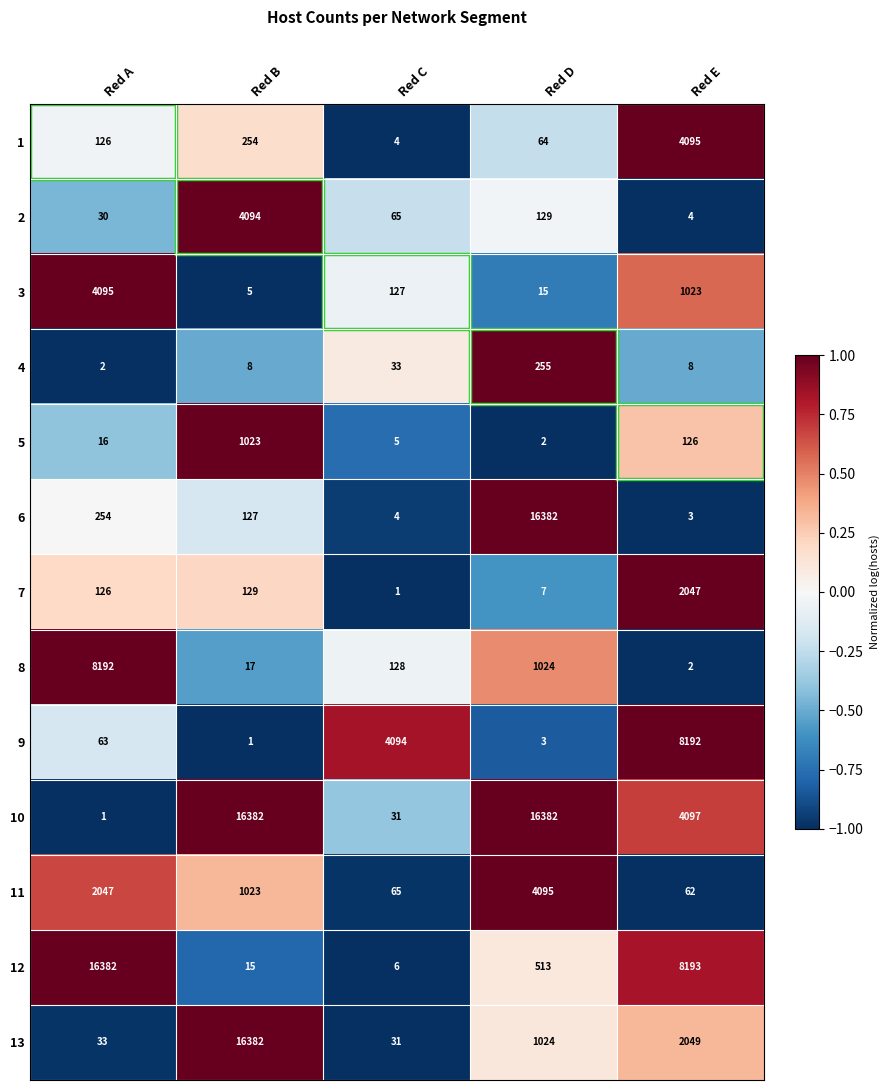

At how many categories does at least one series exceed 815?

5